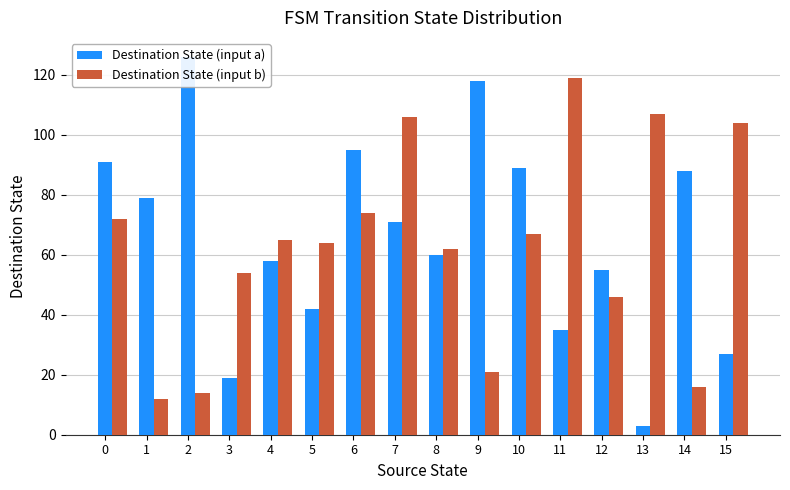

What are all the series names shown in the legend?

Destination State (input a), Destination State (input b)